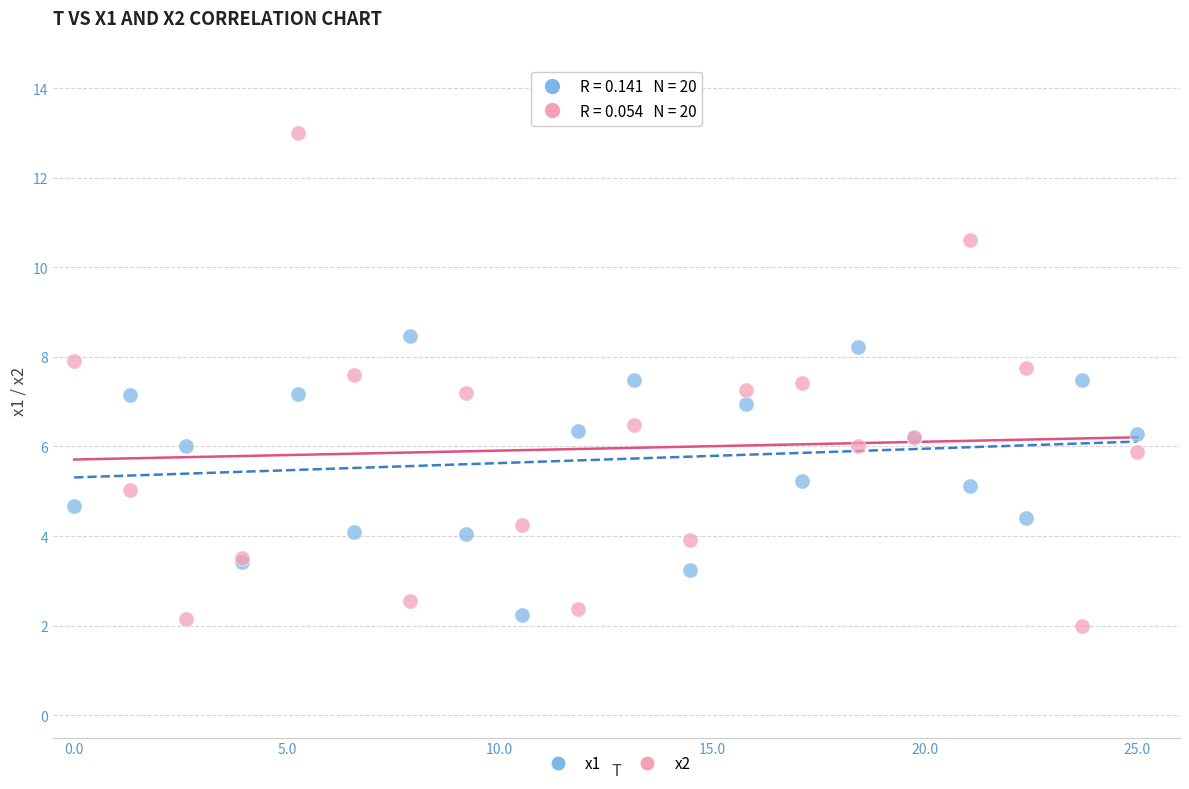

Which series contains the highest Y value?

x2